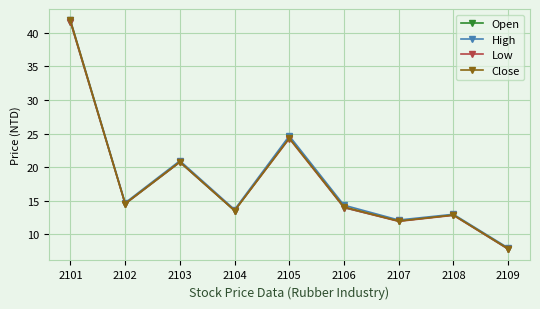

Which series has the largest range (max minus min)?

Close